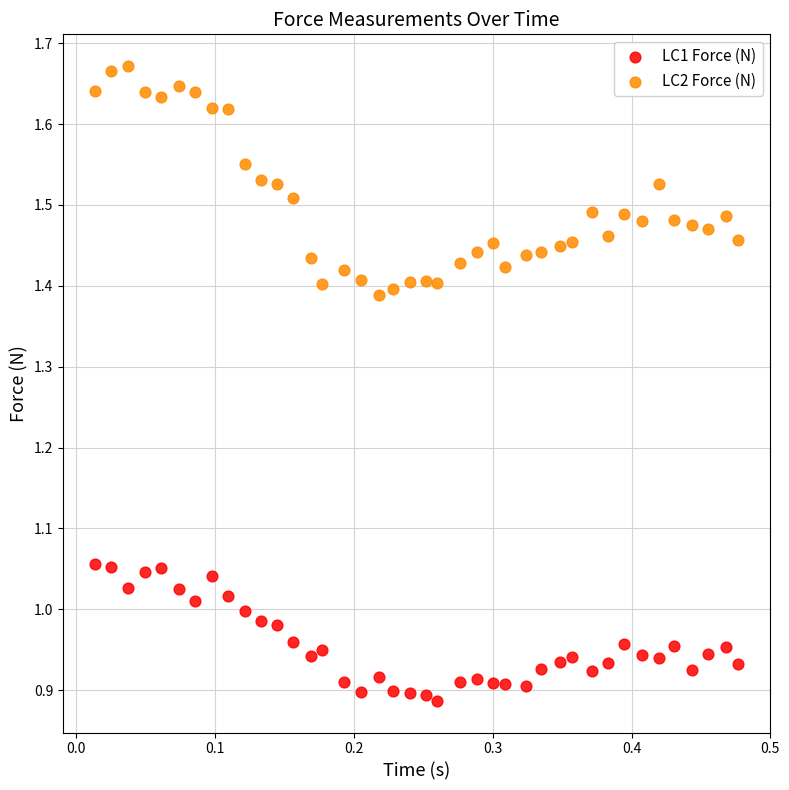

What are all the series names shown in the legend?

LC1 Force (N), LC2 Force (N)